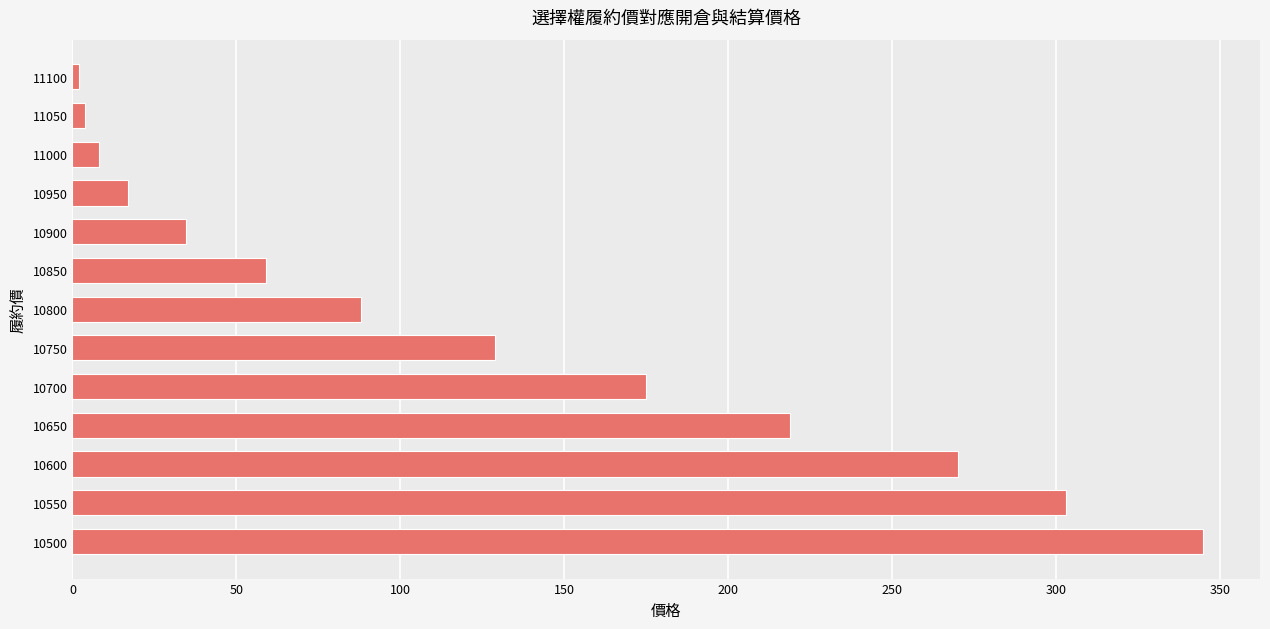

What is the greatest value displayed?

345.0